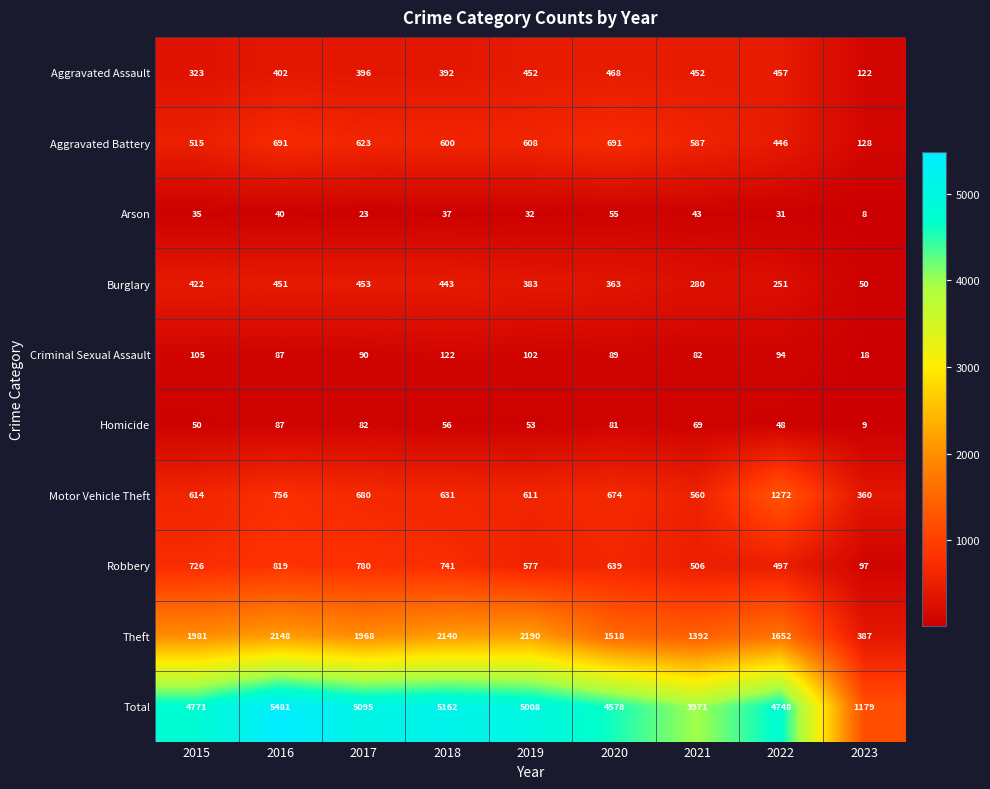

At 2017, list the series in order from largest to smallest.

Total, Theft, Robbery, Motor Vehicle Theft, Aggravated Battery, Burglary, Aggravated Assault, Criminal Sexual Assault, Homicide, Arson